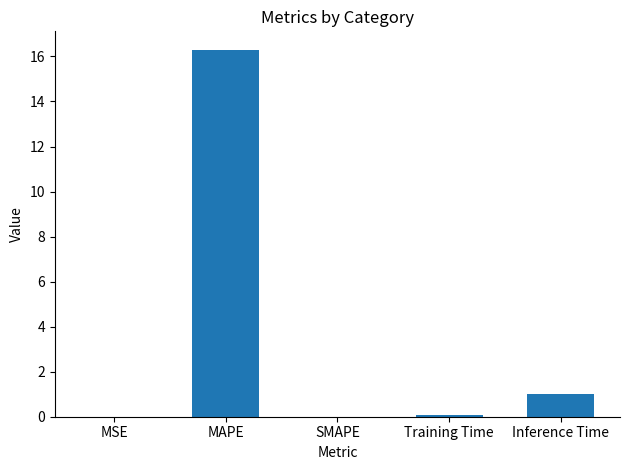

What is the change in value from MAPE to Training Time?

-16.2